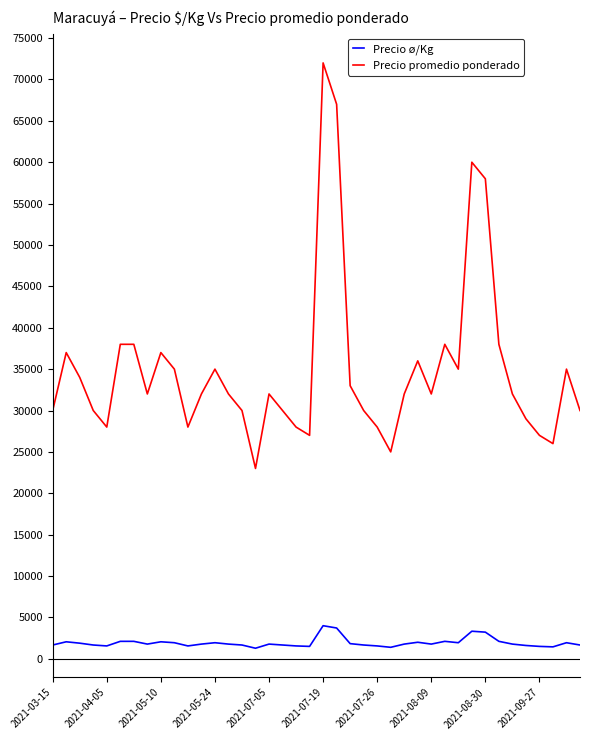

What is the difference between the second highest and minimum values in the Precio ø/Kg series?

2444